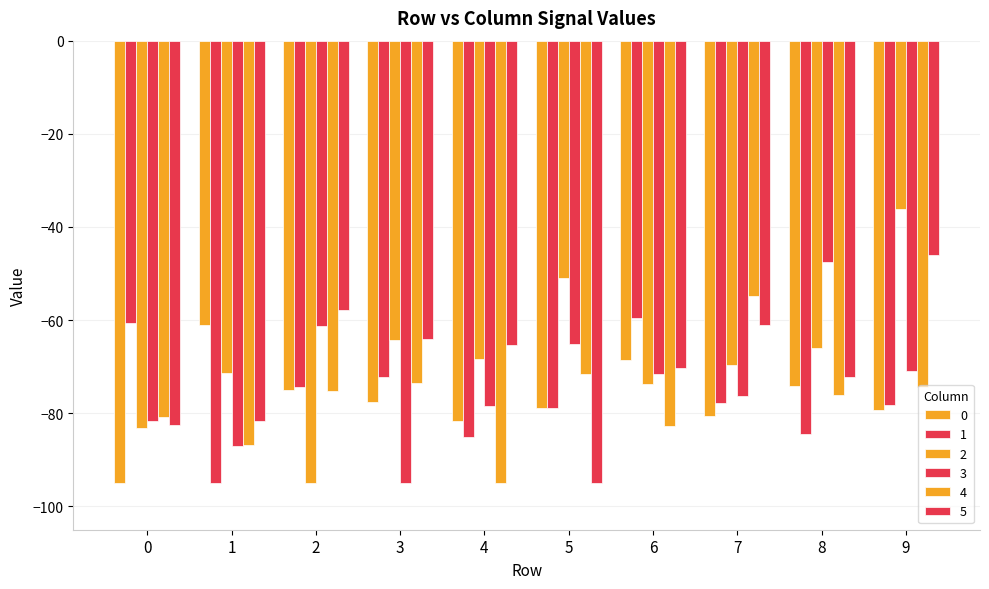

What is the difference between the 2 values at 2 and 1?

23.6